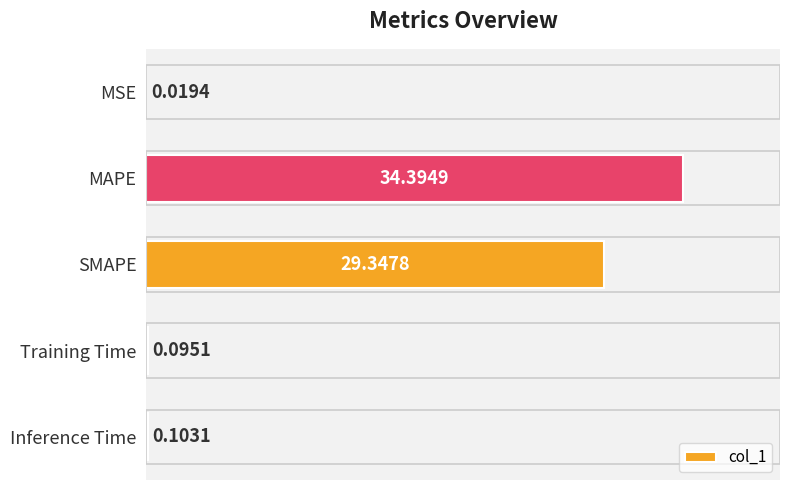

Between Training Time and MSE, which is larger?

Training Time